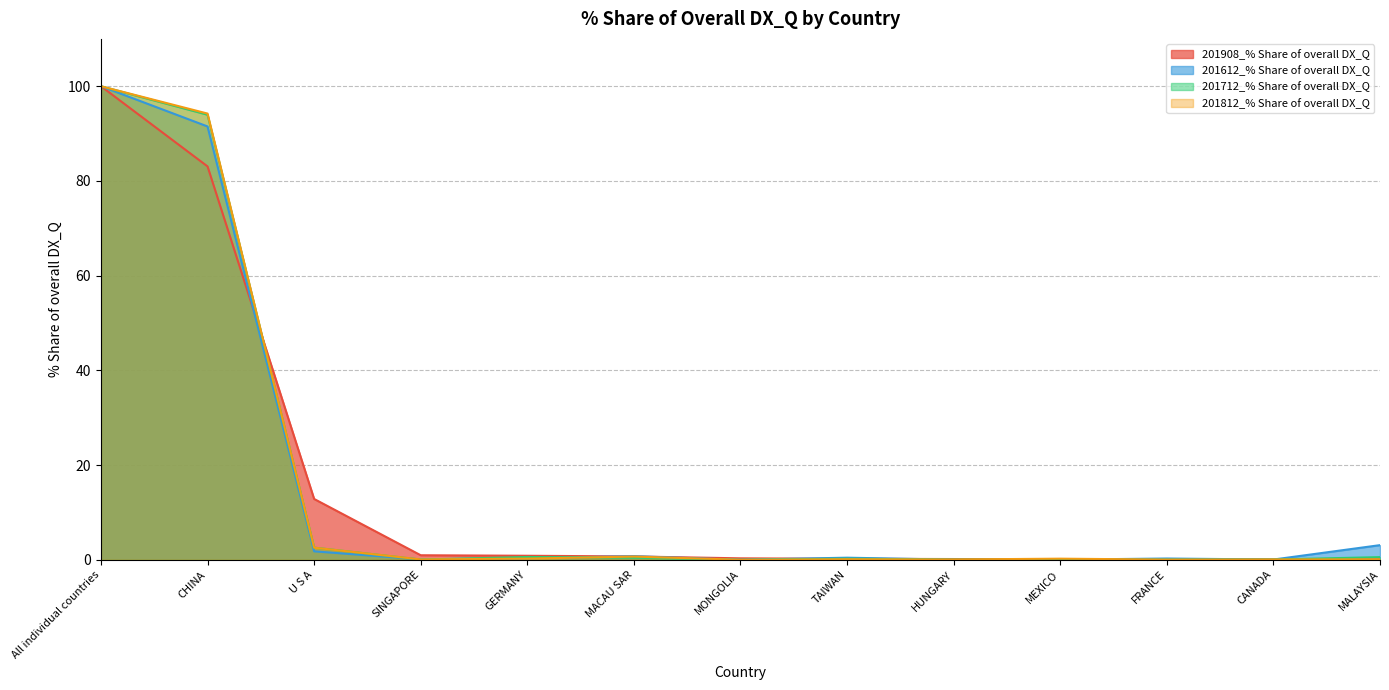

Reading left to right, transcribe all the data shown in this chart.

201908_% Share of overall DX_Q: All individual countries=100.0	CHINA=83.1	U S A=12.8	SINGAPORE=1.0	GERMANY=0.8	MACAU SAR=0.7	MONGOLIA=0.3	TAIWAN=0.2	HUNGARY=0.2	MEXICO=0.1	FRANCE=0.1	CANADA=0.1	MALAYSIA=0.1
201612_% Share of overall DX_Q: All individual countries=100.0	CHINA=91.5	U S A=1.8	SINGAPORE=0.1	GERMANY=0.3	MACAU SAR=0.8	MONGOLIA=0.0	TAIWAN=0.4	HUNGARY=0.0	MEXICO=0.0	FRANCE=0.3	CANADA=0.1	MALAYSIA=3.1
201712_% Share of overall DX_Q: All individual countries=100.0	CHINA=94.0	U S A=2.6	SINGAPORE=0.0	GERMANY=0.6	MACAU SAR=0.4	MONGOLIA=0.0	TAIWAN=0.2	HUNGARY=0.0	MEXICO=0.0	FRANCE=0.0	CANADA=0.1	MALAYSIA=0.6
201812_% Share of overall DX_Q: All individual countries=100.0	CHINA=94.2	U S A=2.6	SINGAPORE=0.1	GERMANY=0.2	MACAU SAR=0.7	MONGOLIA=0.0	TAIWAN=0.1	HUNGARY=0.1	MEXICO=0.2	FRANCE=0.0	CANADA=0.1	MALAYSIA=0.1